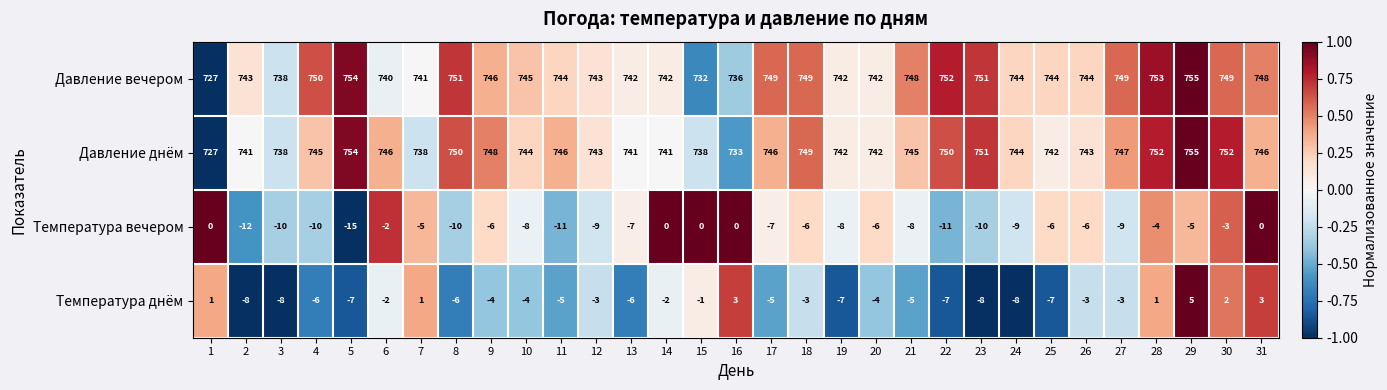

What is the difference between the second highest and minimum values in the Температура вечером series?

15